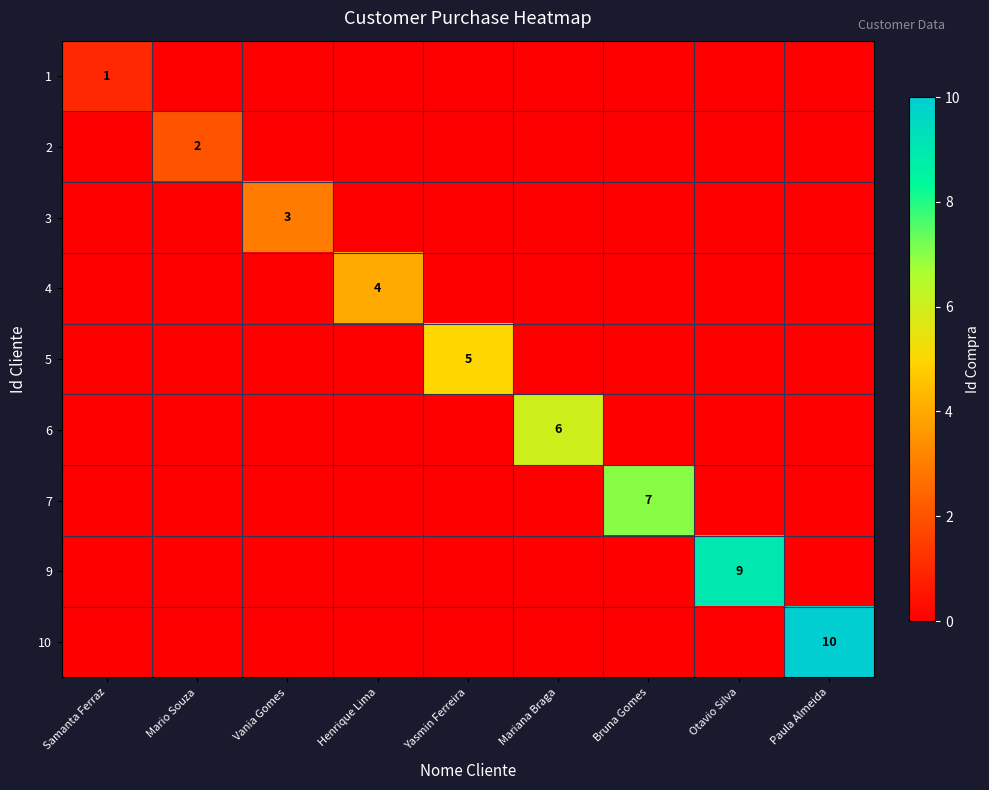

True or false: 4 has a value of 0 at Otavio Silva.

True